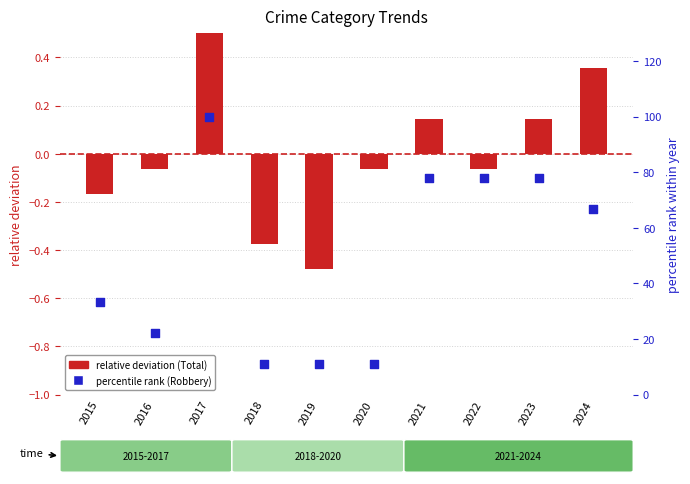

Which series has the largest total across all categories?

percentile rank (Robbery)